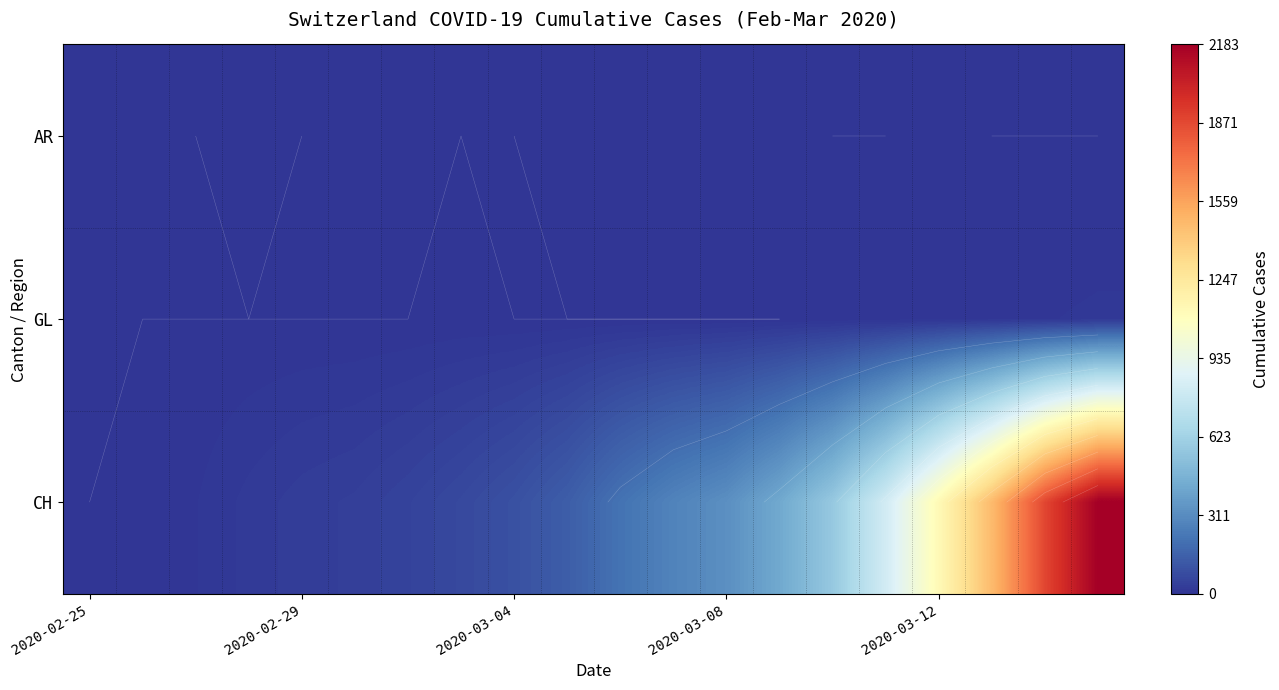

At how many categories does at least one series exceed 10?

17